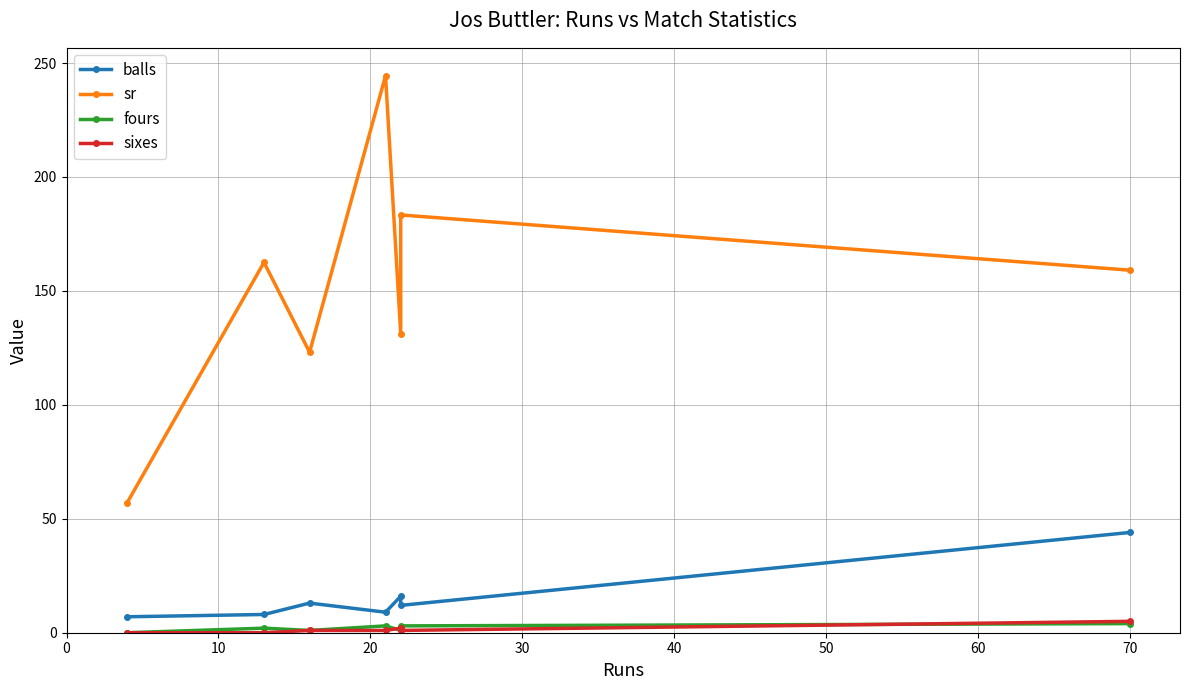

In sixes, how many points are lower than both neighbors (excluding endpoints)?

1